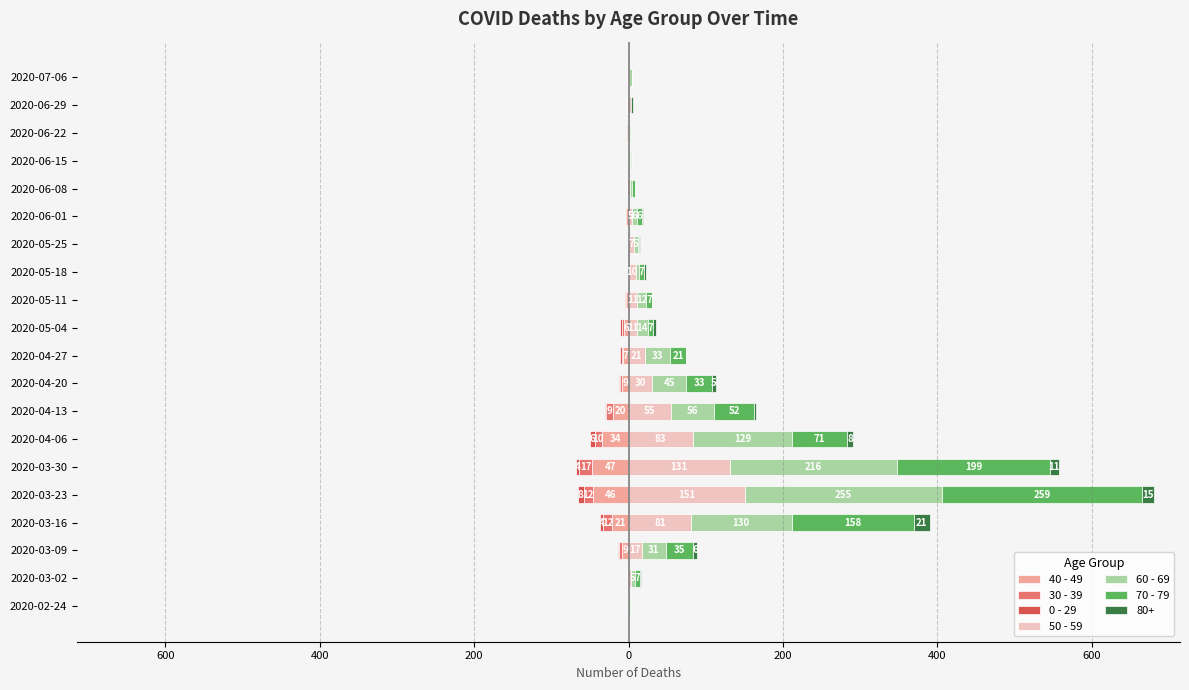

Which series changed the most between 2020-02-24 and 2020-03-02?

70 - 79